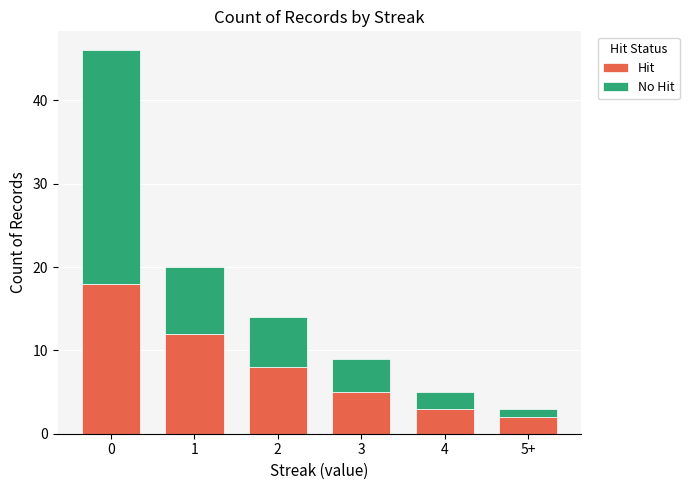

What is the sum of all Hit values?

48